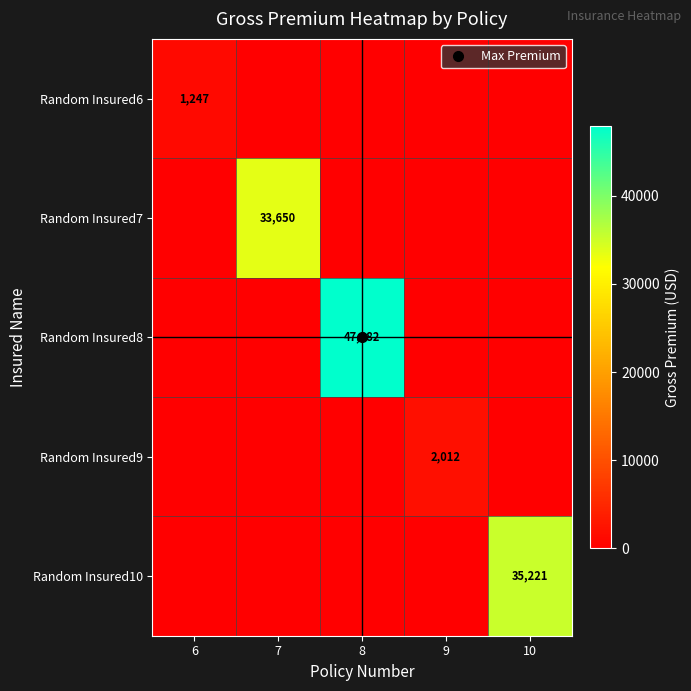

How many values in the Random Insured7 series exceed 0?

1